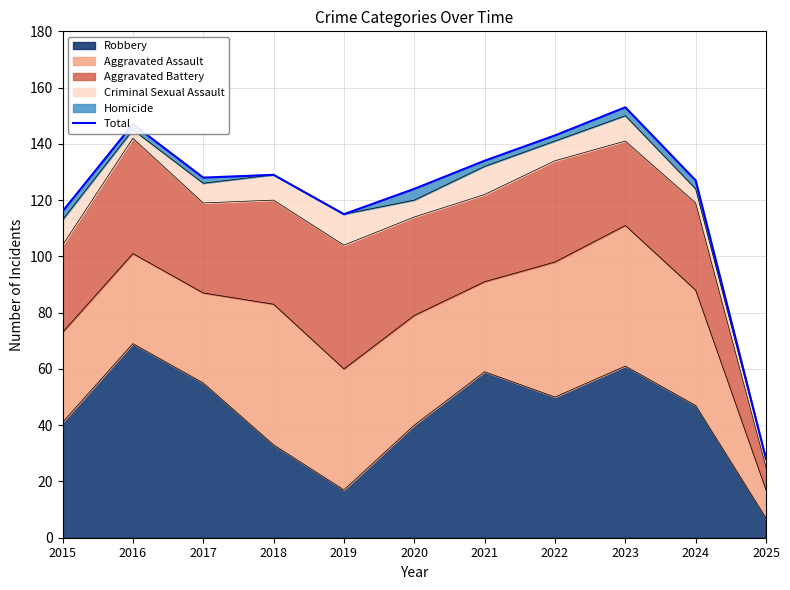

What is the change in value from 2015 to 2016?

+31